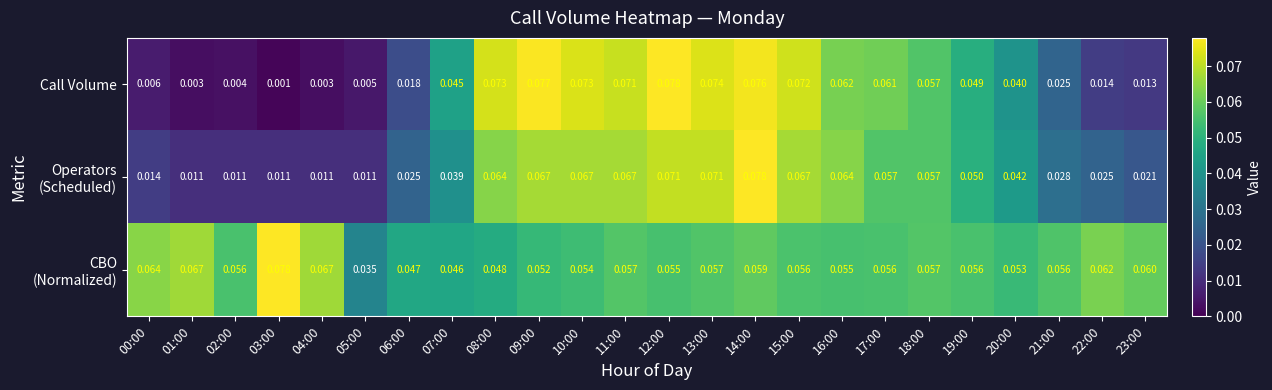

Which series has the largest range (max minus min)?

Call Volume